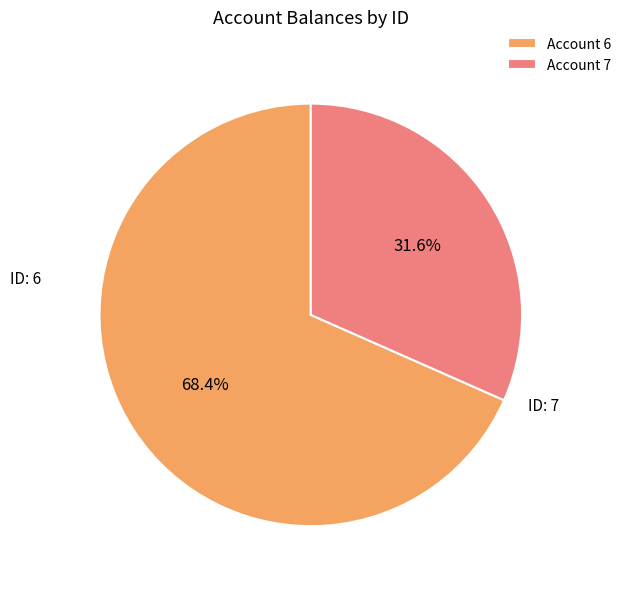

Which slice is the largest?

Account 6